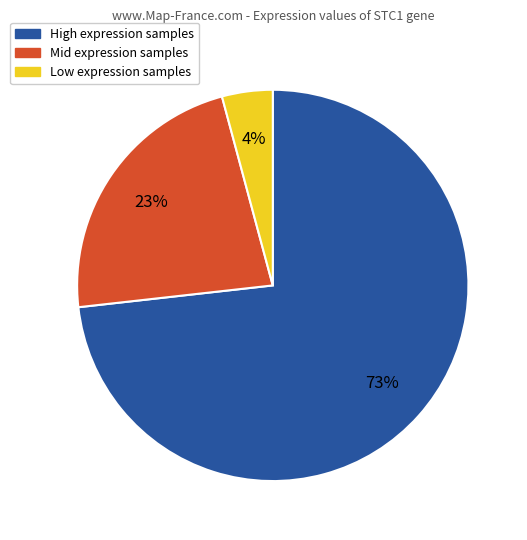

Is there a majority slice in this chart?

Yes